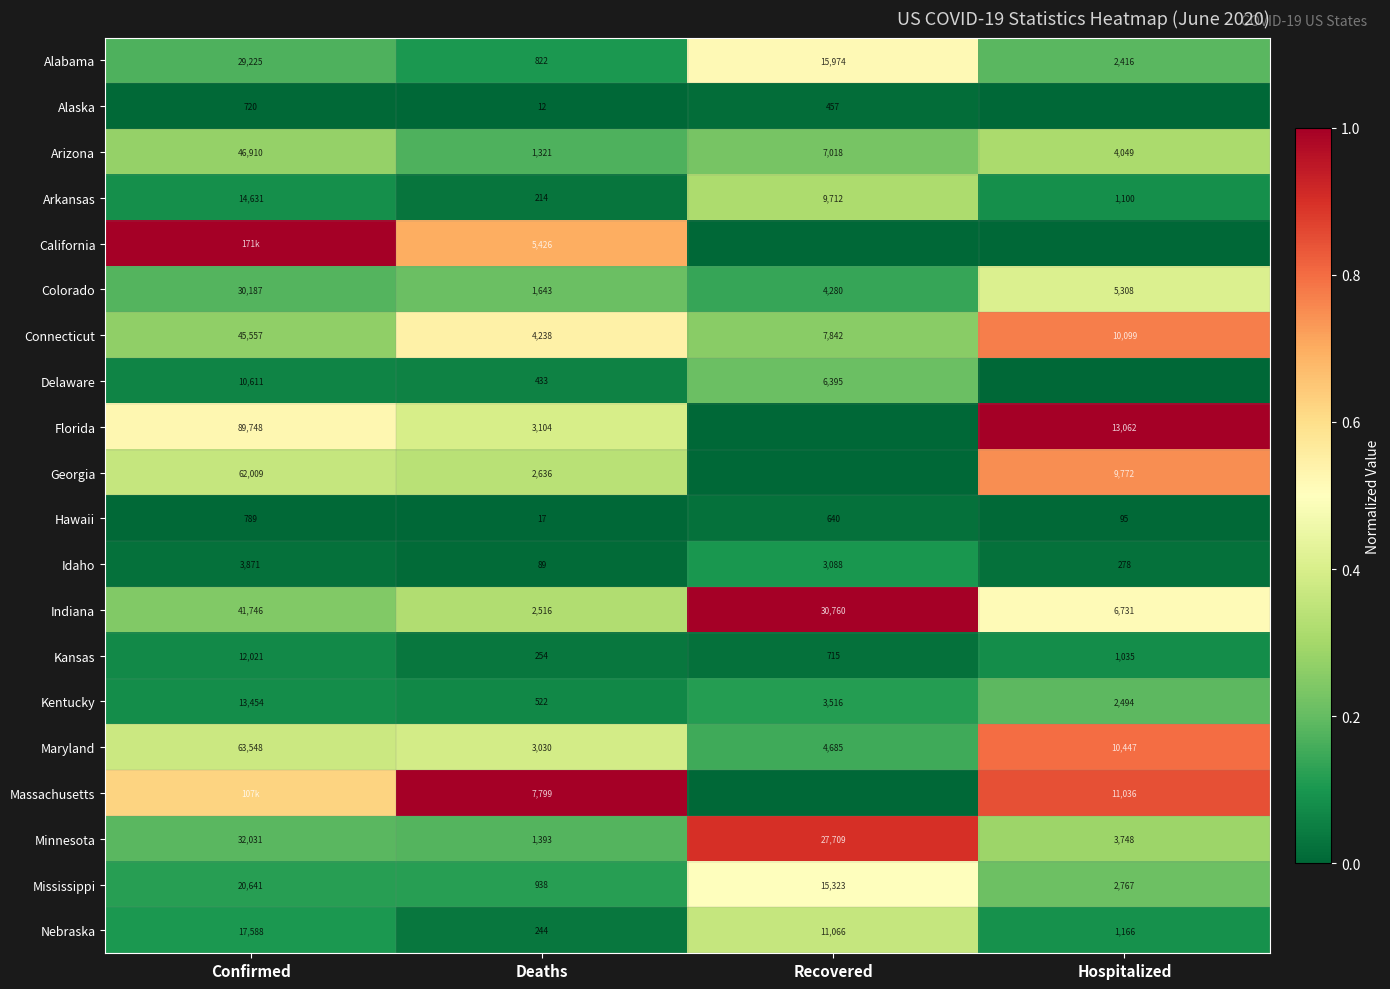

Rank the series at Deaths from lowest to highest value.

Alaska, Hawaii, Idaho, Arkansas, Nebraska, Kansas, Delaware, Kentucky, Alabama, Mississippi, Arizona, Minnesota, Colorado, Indiana, Georgia, Maryland, Florida, Connecticut, California, Massachusetts